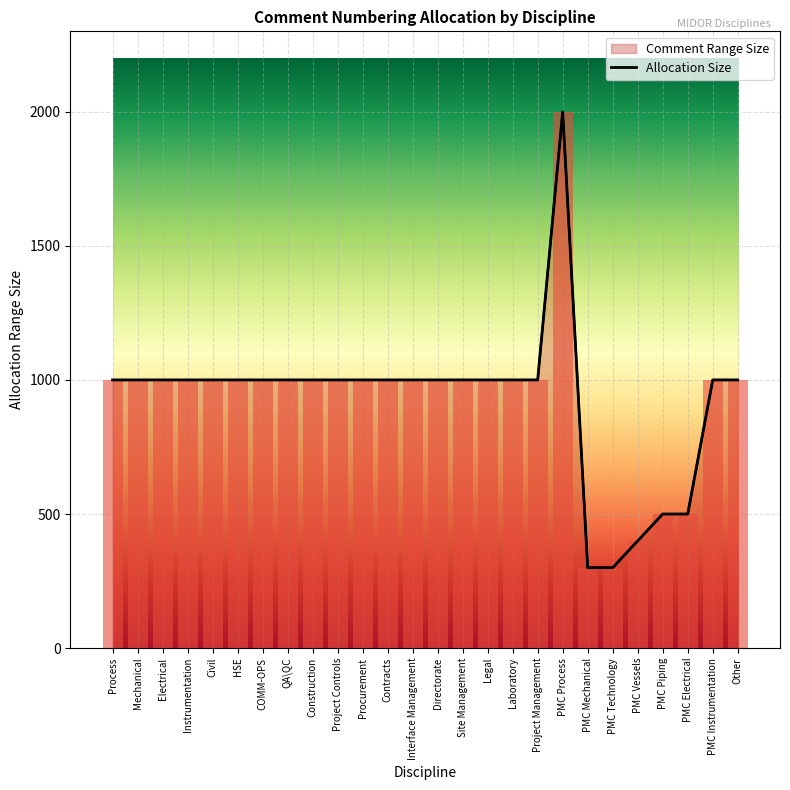

What is the average value?

923